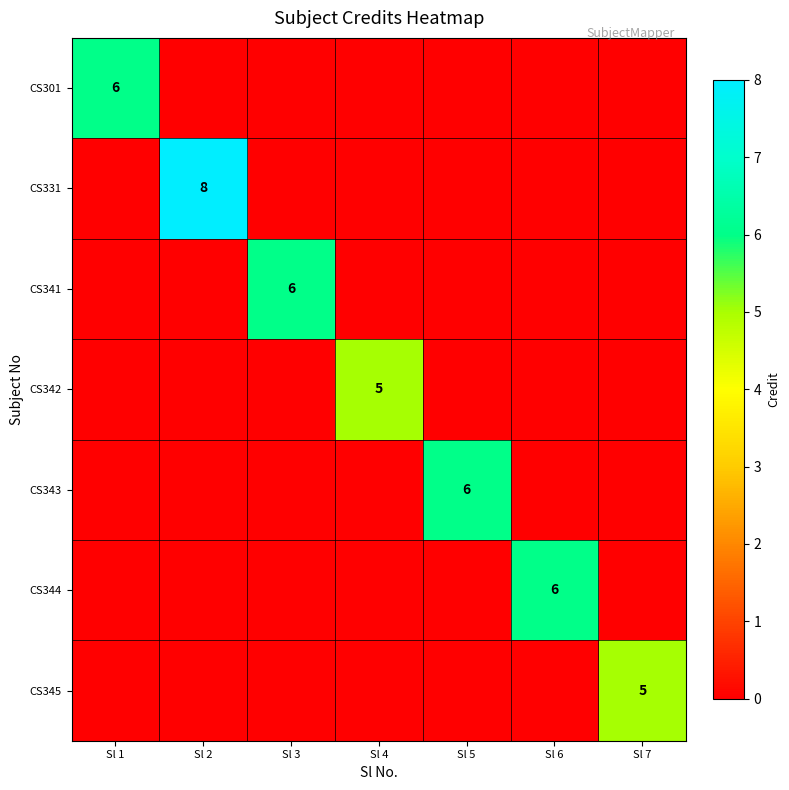

The value of CS345 at Sl 6 is -2. True or false?

False